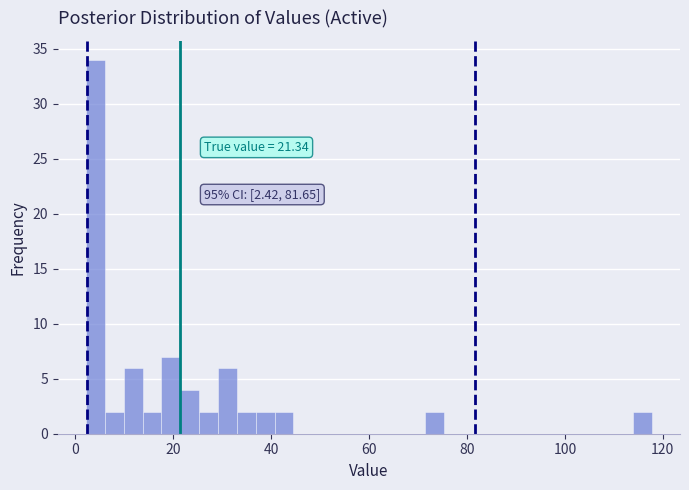

Around what value on the x-axis is the tallest bar? Give the approximate position of its centre, as read against the axis.

4